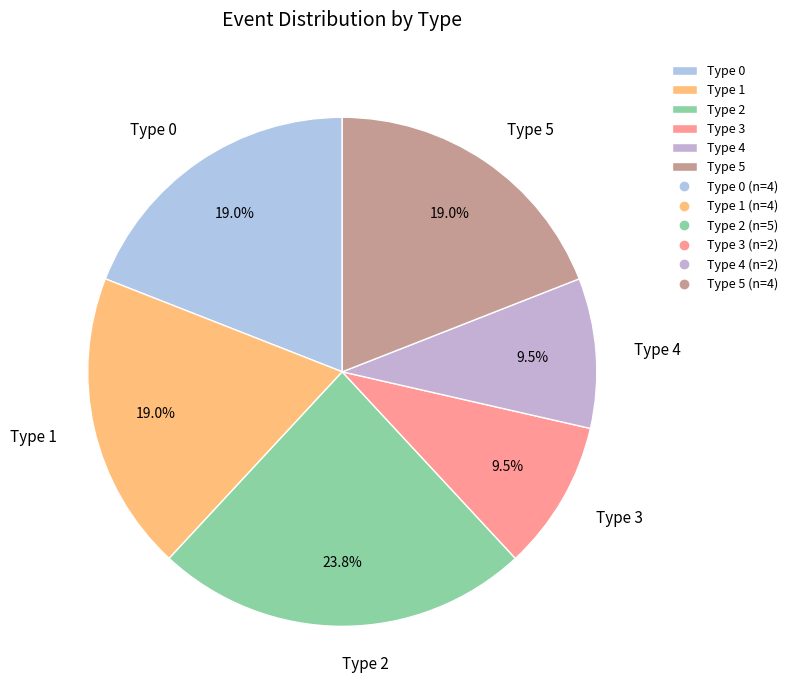

To the nearest percent, what is the average slice percentage?

17%